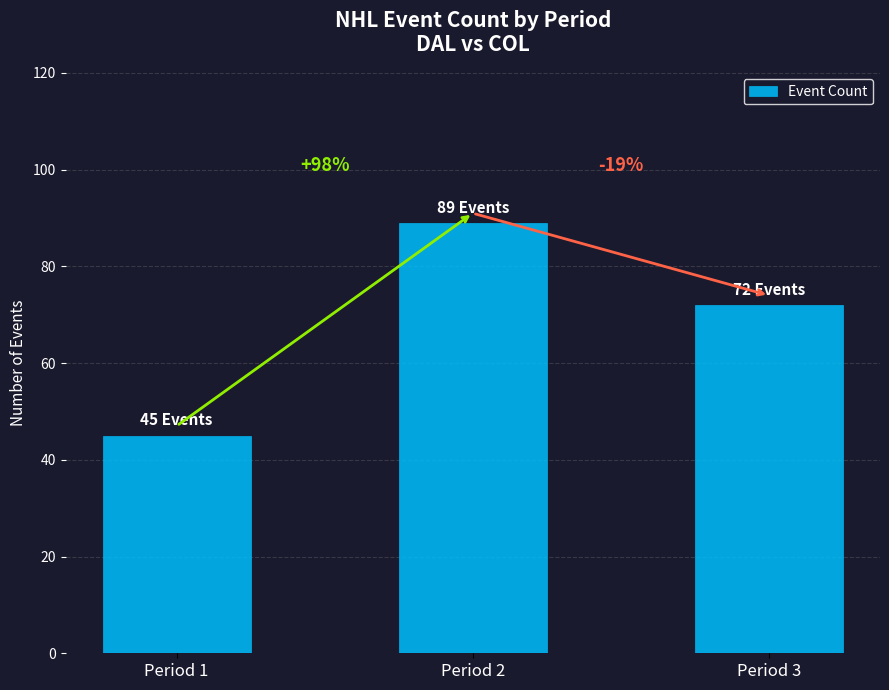

Does the chart contain any negative values?

No